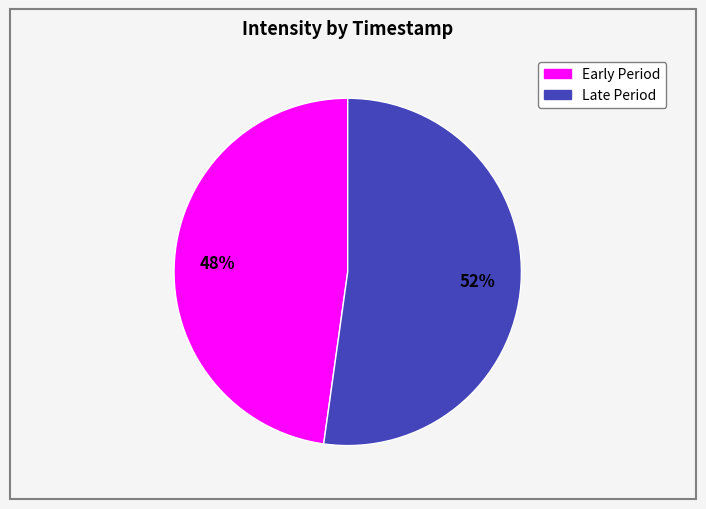

To the nearest percent, what is the difference between the largest and smallest slice percentages?

4%